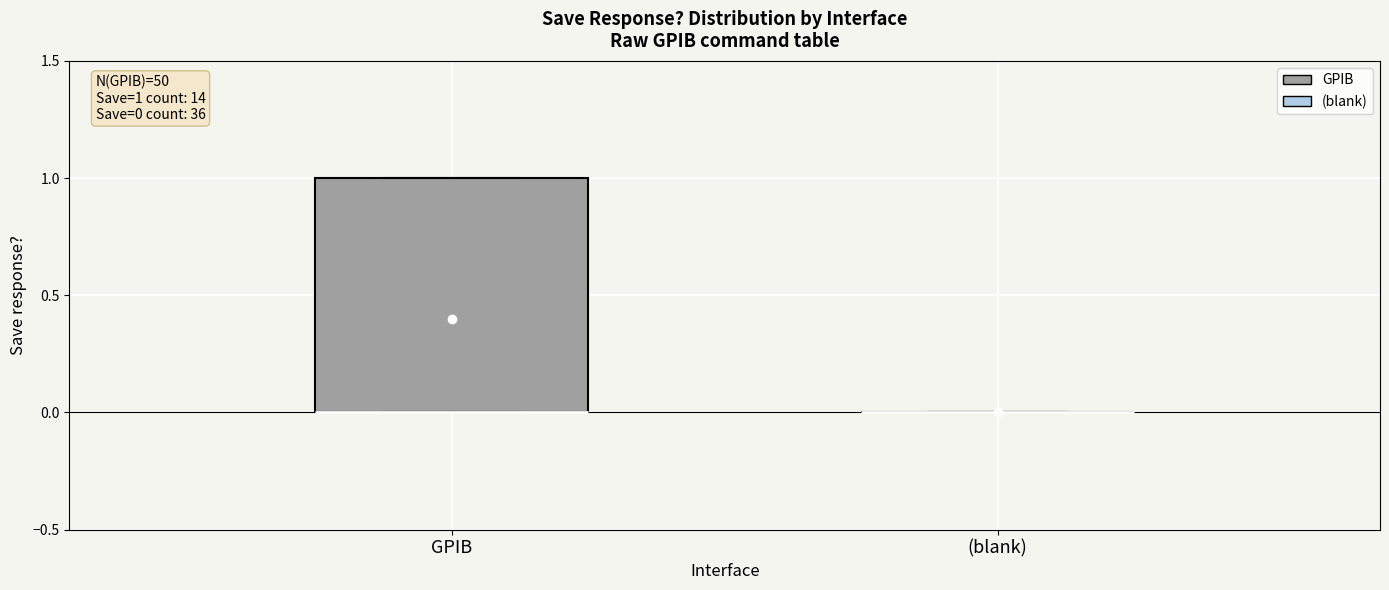

Which box is the tallest, from its lower edge to its upper edge?

GPIB